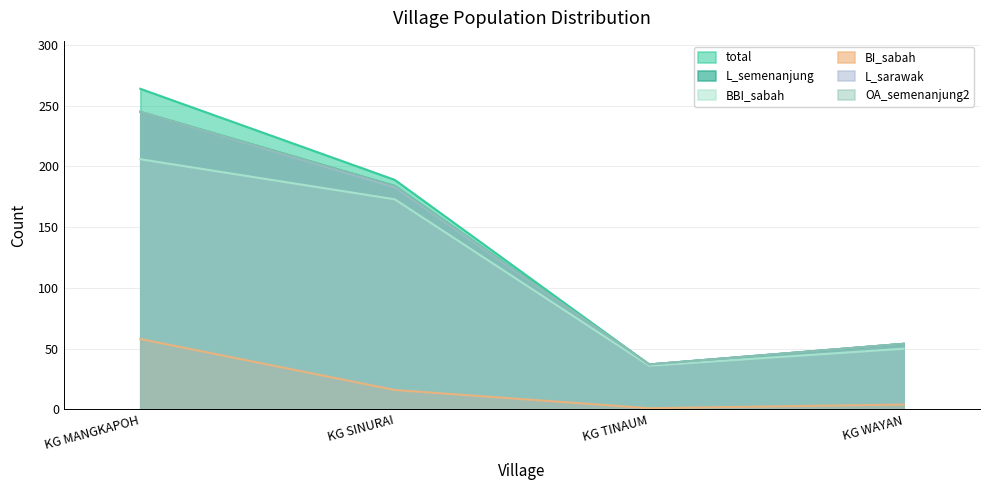

Where is the first local minimum for L_sarawak?

KG TINAUM